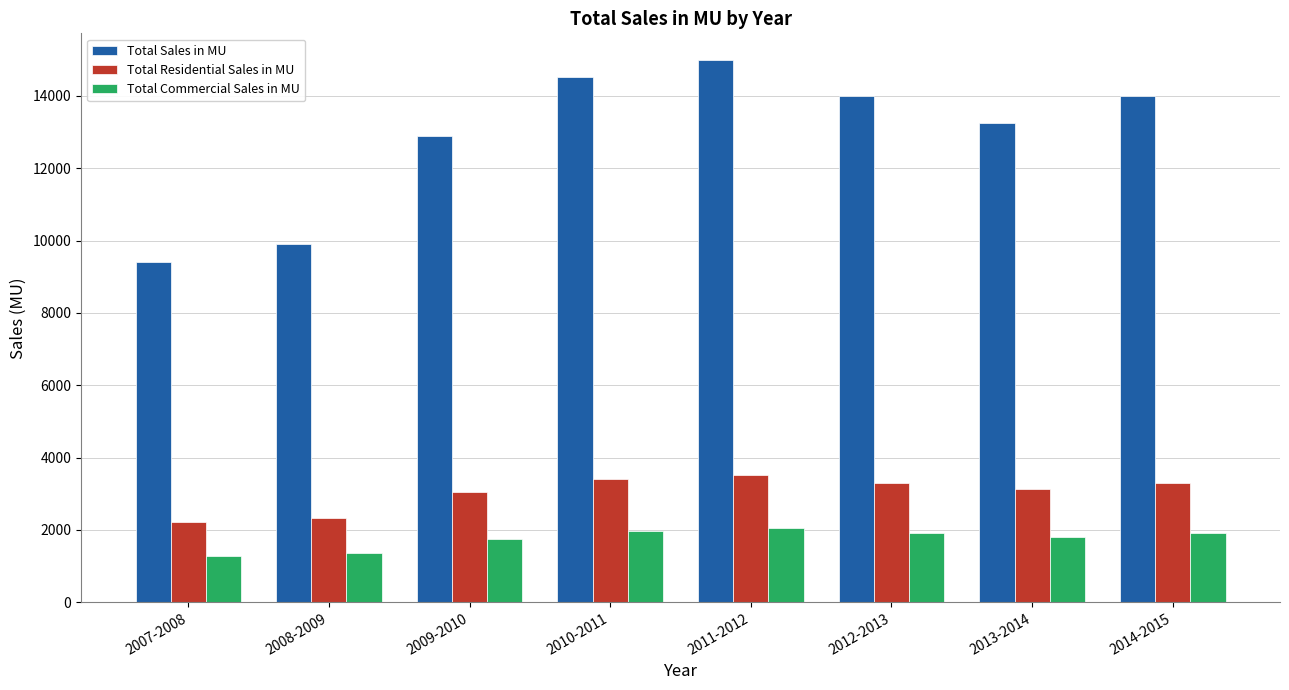

What is the value of the Total Residential Sales in MU bar at the 3rd from the left?

3035.5